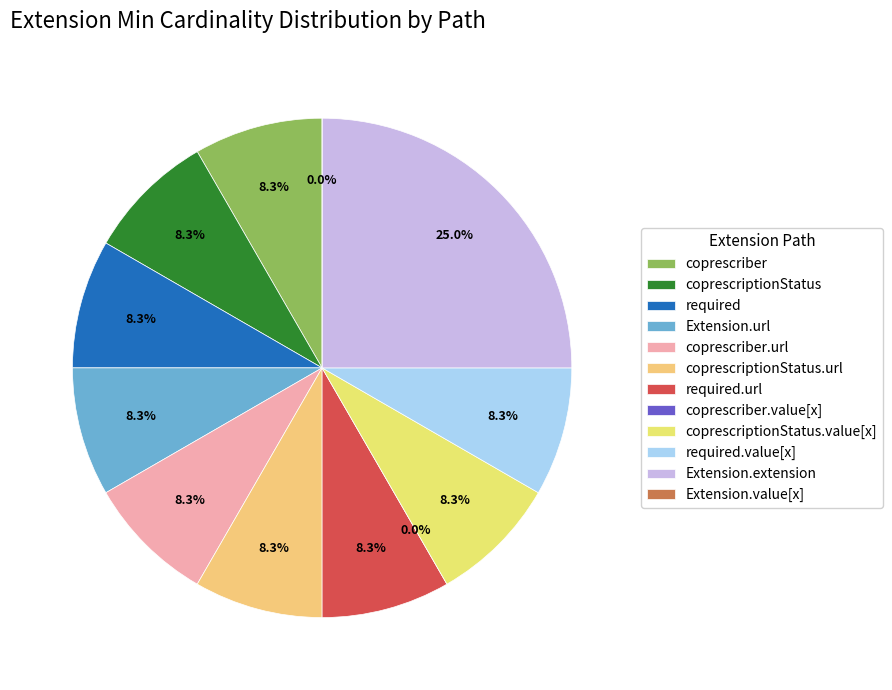

How many slices are in this pie chart?

12